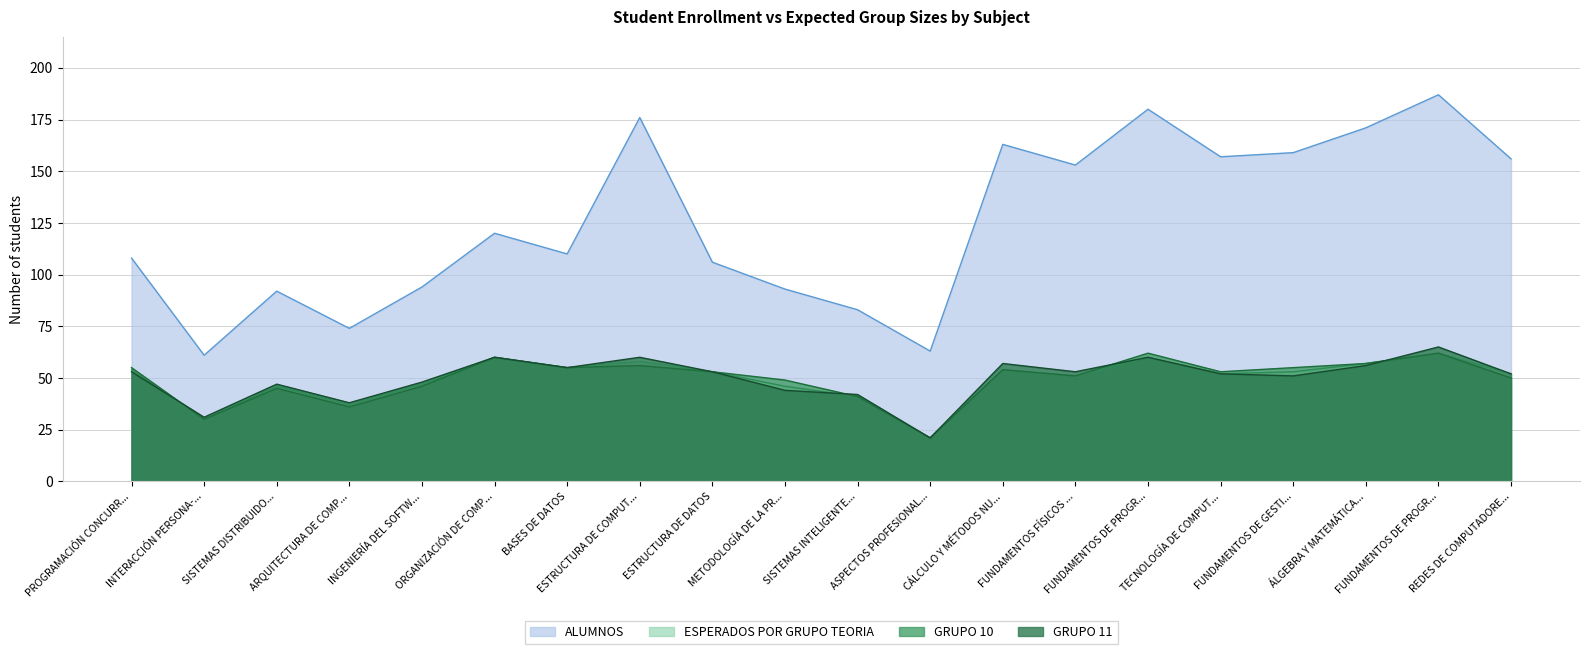

True or false: ESPERADOS POR GRUPO TEORIA has more than 1 points higher than both neighbors.

True